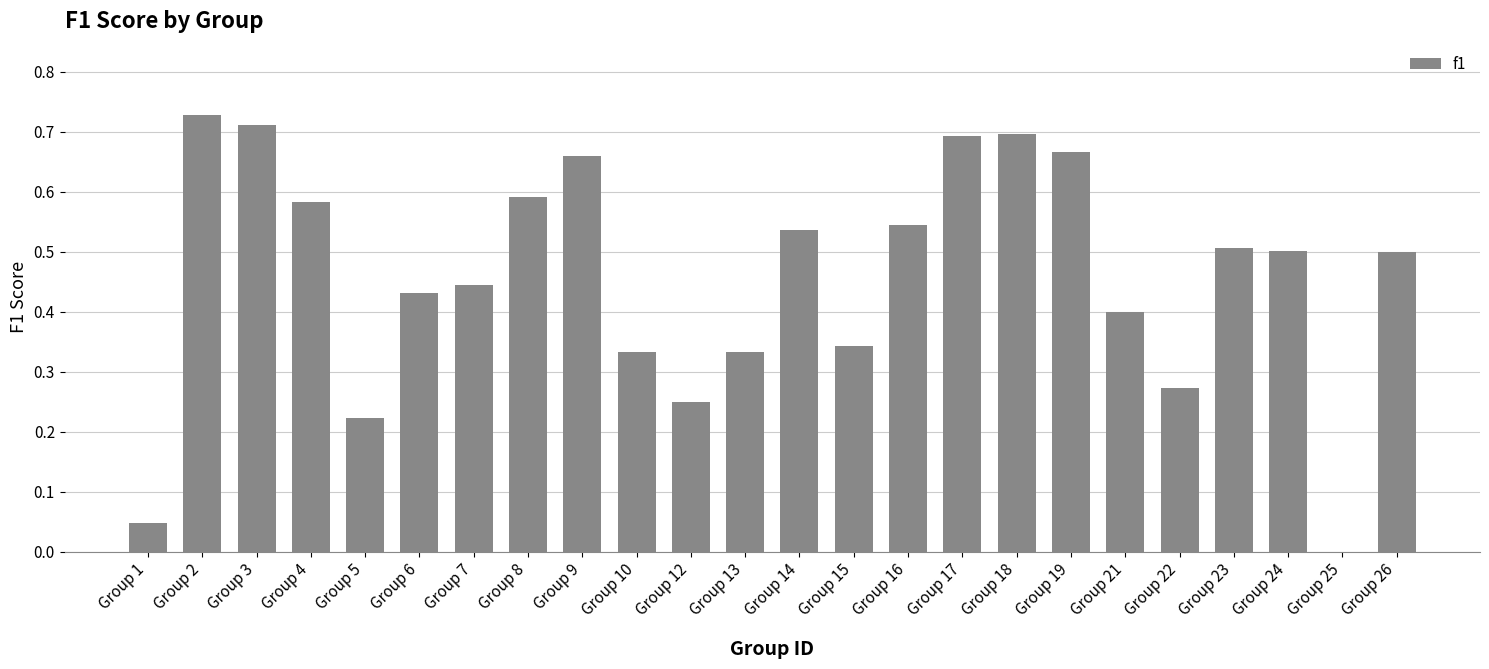

Between Group 5 and Group 9, which is larger?

Group 9